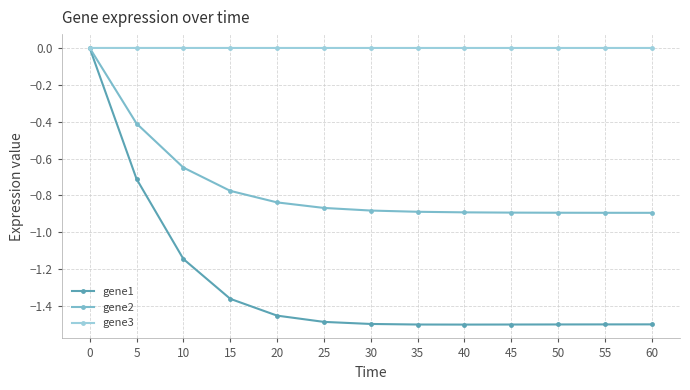

Rank the series by their average value, from highest to lowest.

gene3, gene2, gene1